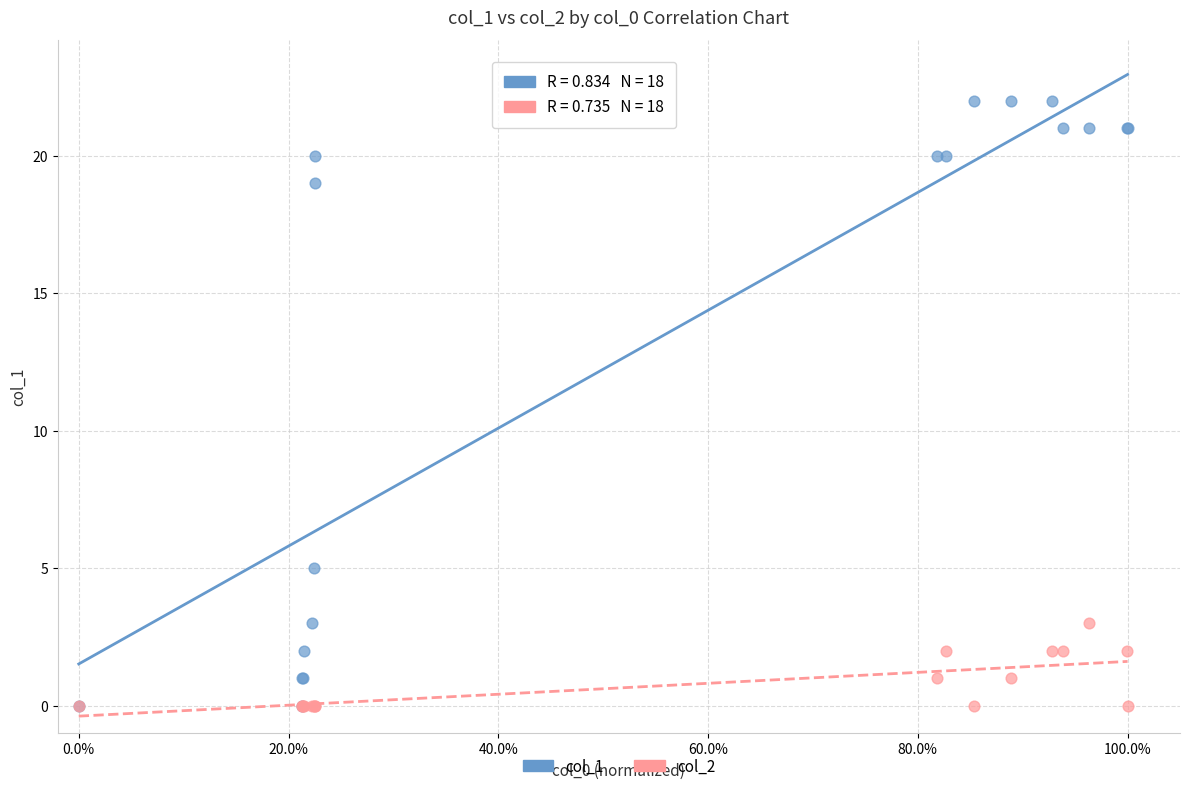

Across all series, what Y value is closest to 11?

5